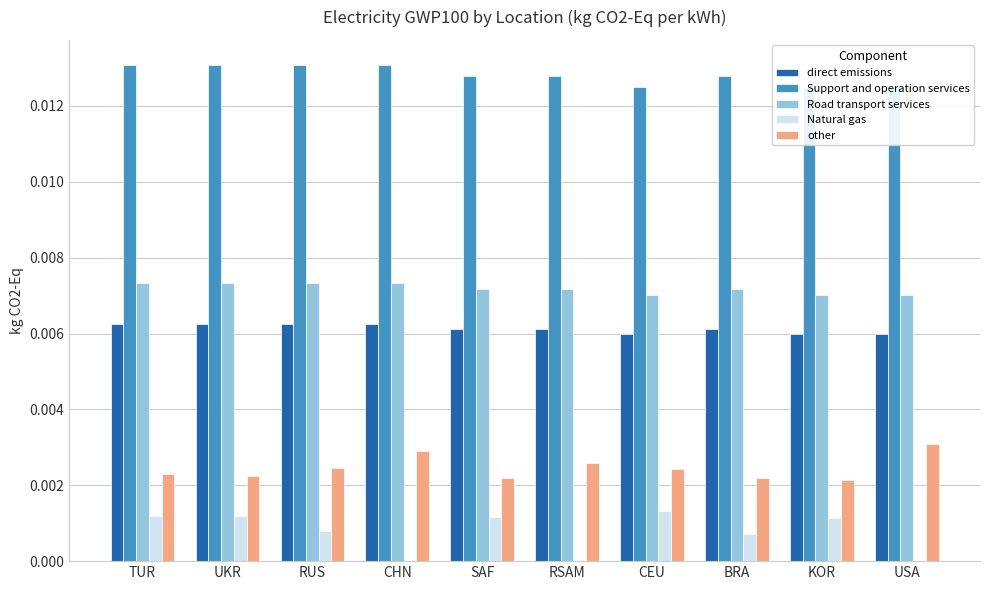

Is it true that Natural gas equals 0.0 at SAF?

True